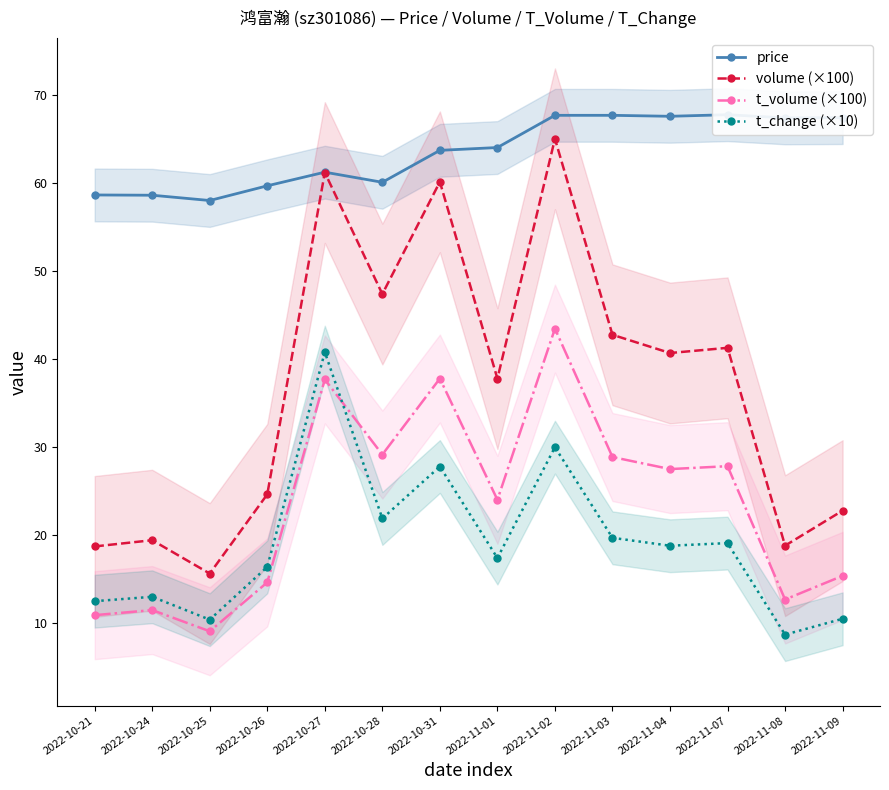

What are all the series names shown in the legend?

price, volume (×100), t_volume (×100), t_change (×10)